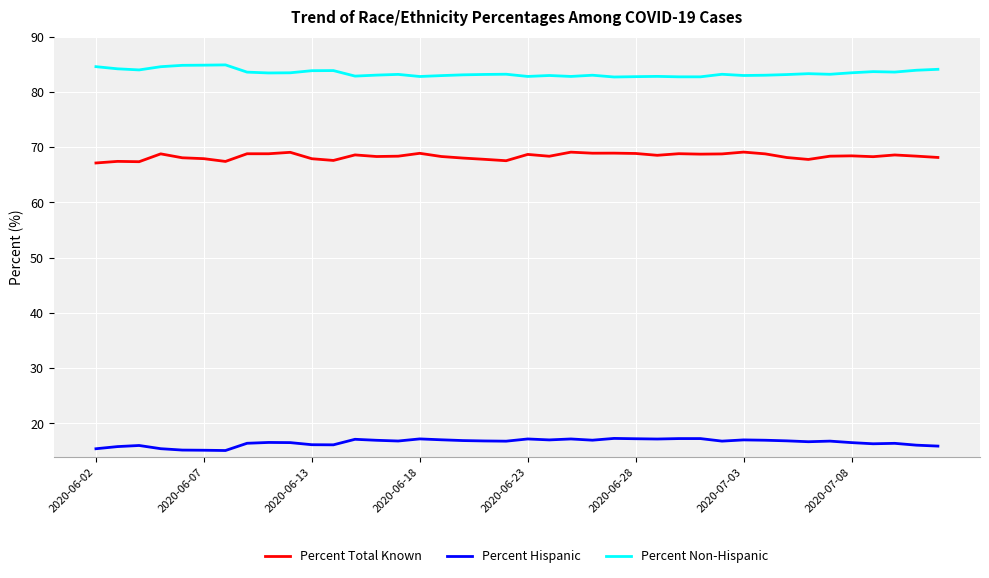

Rank the series by their average value, from highest to lowest.

Percent Non-Hispanic, Percent Total Known, Percent Hispanic